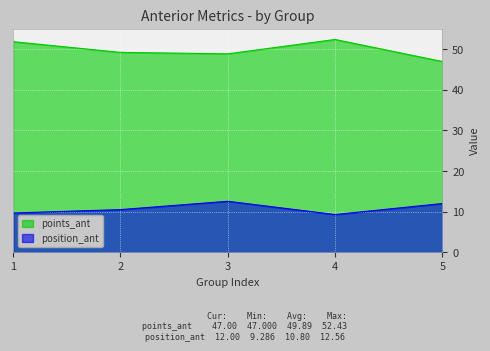

List the series in order of their overall mean, lowest first.

position_ant, points_ant